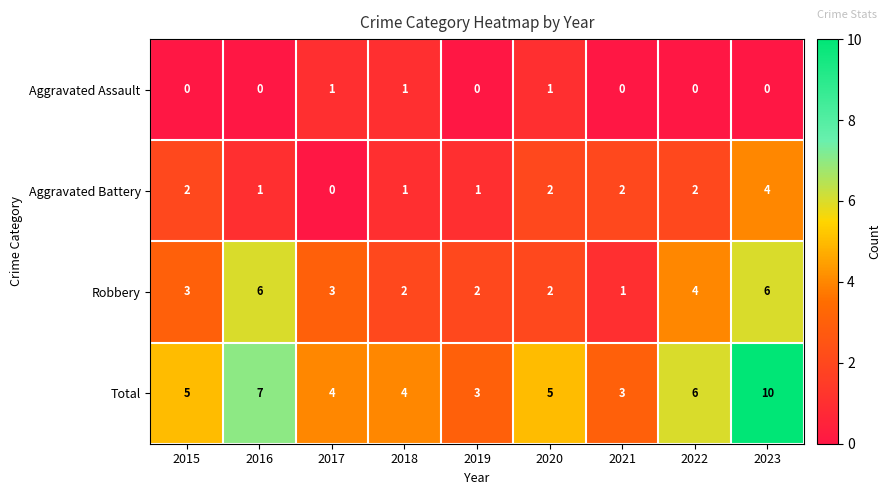

How many Aggravated Battery values are between 1 and 2?

7